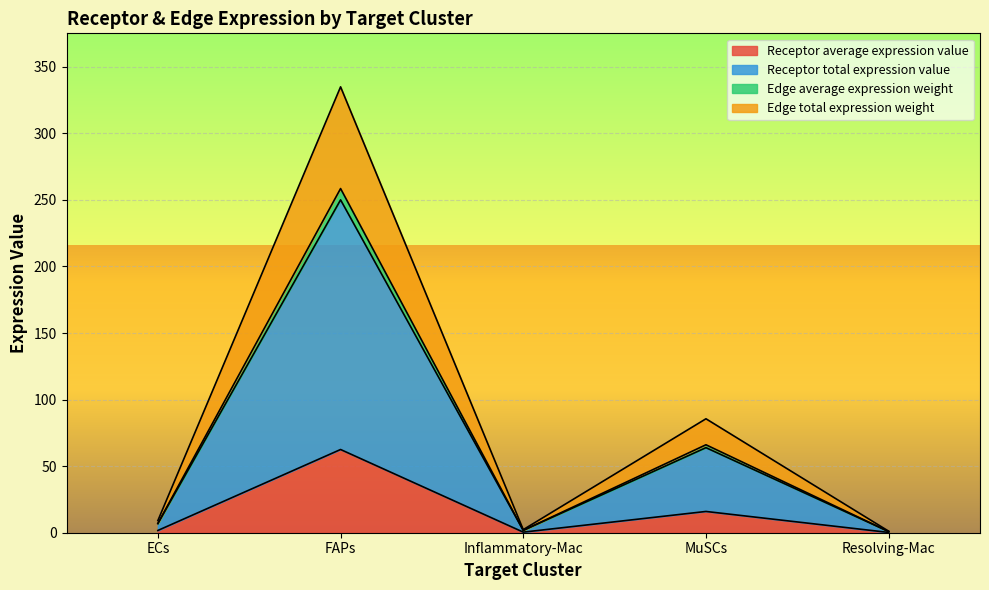

What is the maximum value shown in the chart?

334.9